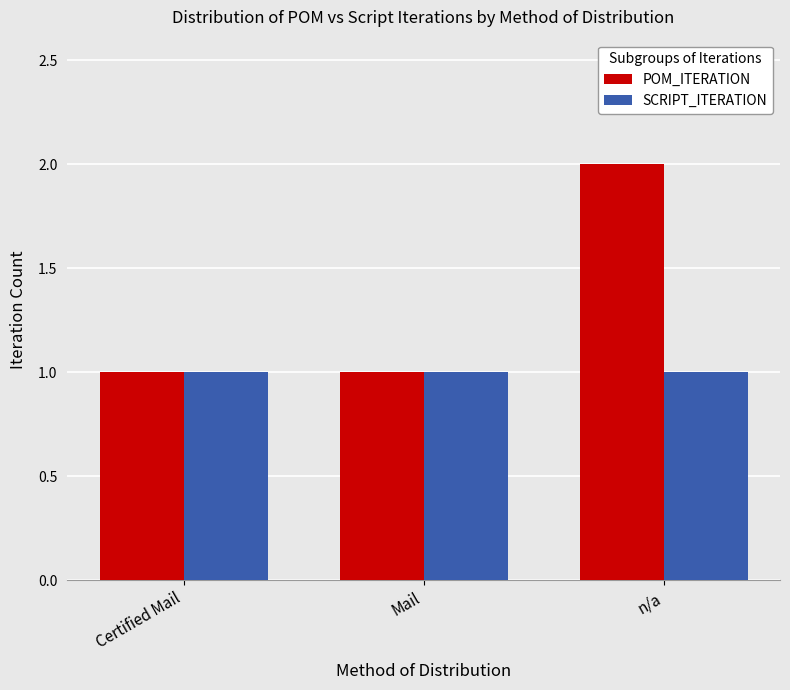

What is the highest value of the SCRIPT_ITERATION series?

1